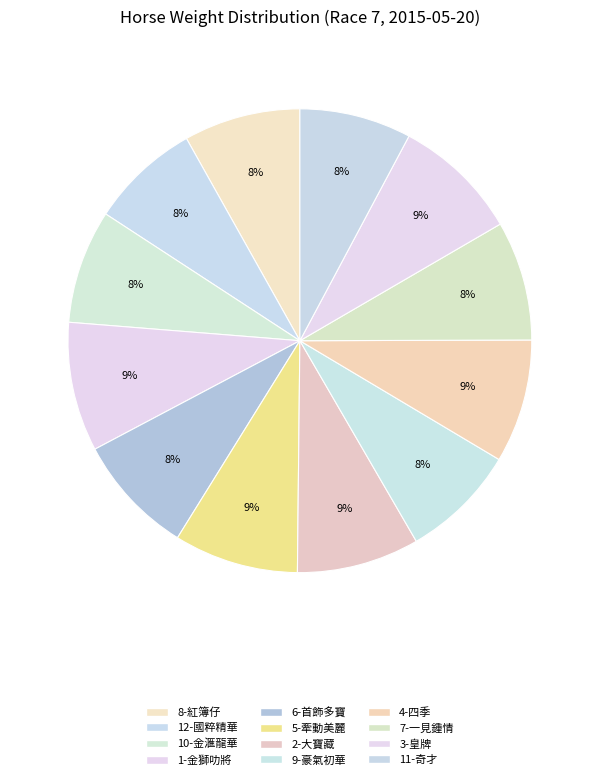

Rank the categories by value from highest to lowest.

1-金獅叻將, 3-皇牌, 5-牽動美麗, 4-四季, 2-大寶藏, 6-首飾多寶, 7-一見鍾情, 8-紅簿仔, 9-豪氣初華, 10-金滙龍華, 11-奇才, 12-國粹精華